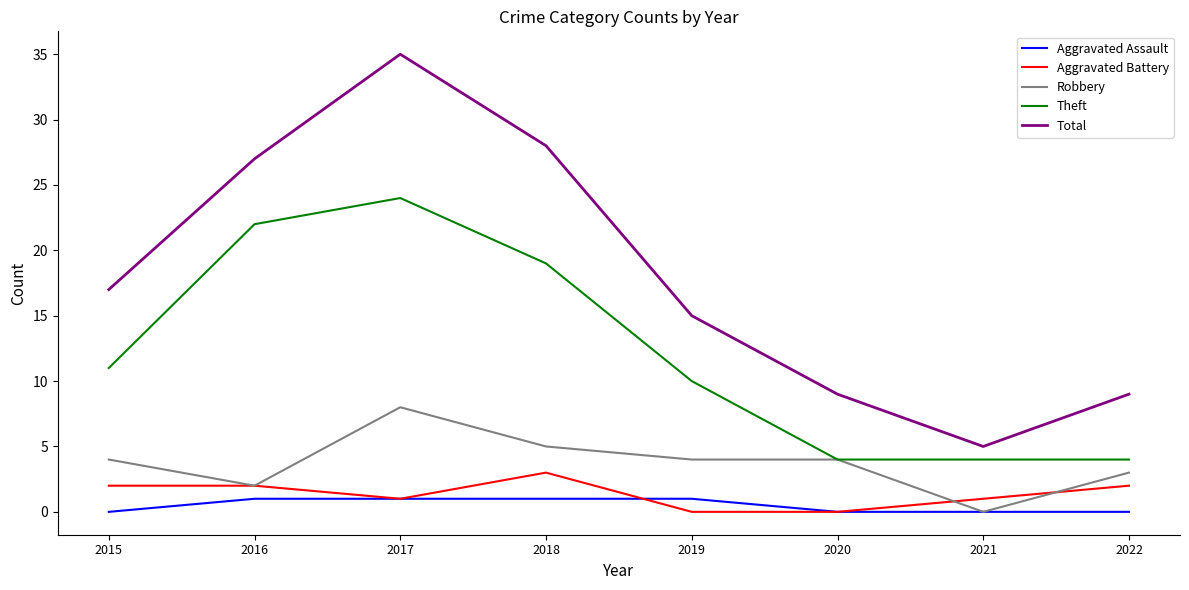

What are all the series names shown in the legend?

Aggravated Assault, Aggravated Battery, Robbery, Theft, Total